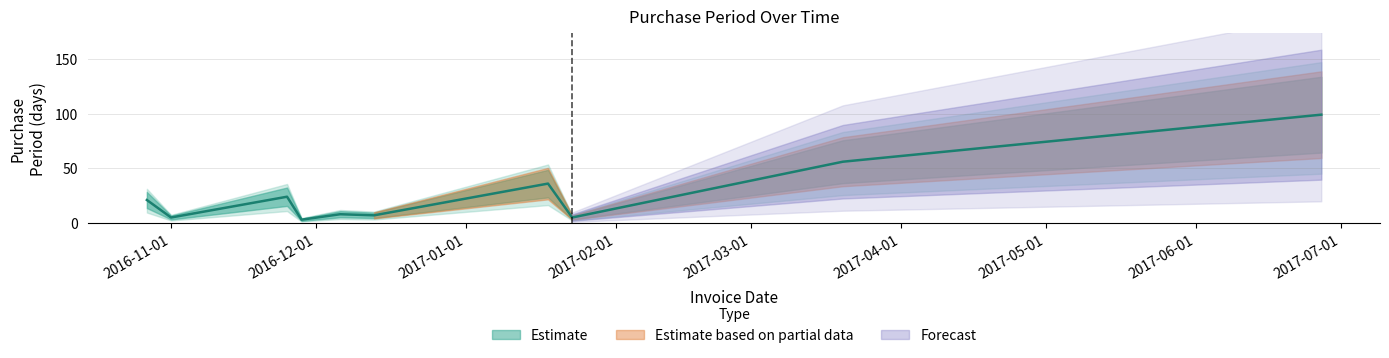

What is the greatest value displayed?

99